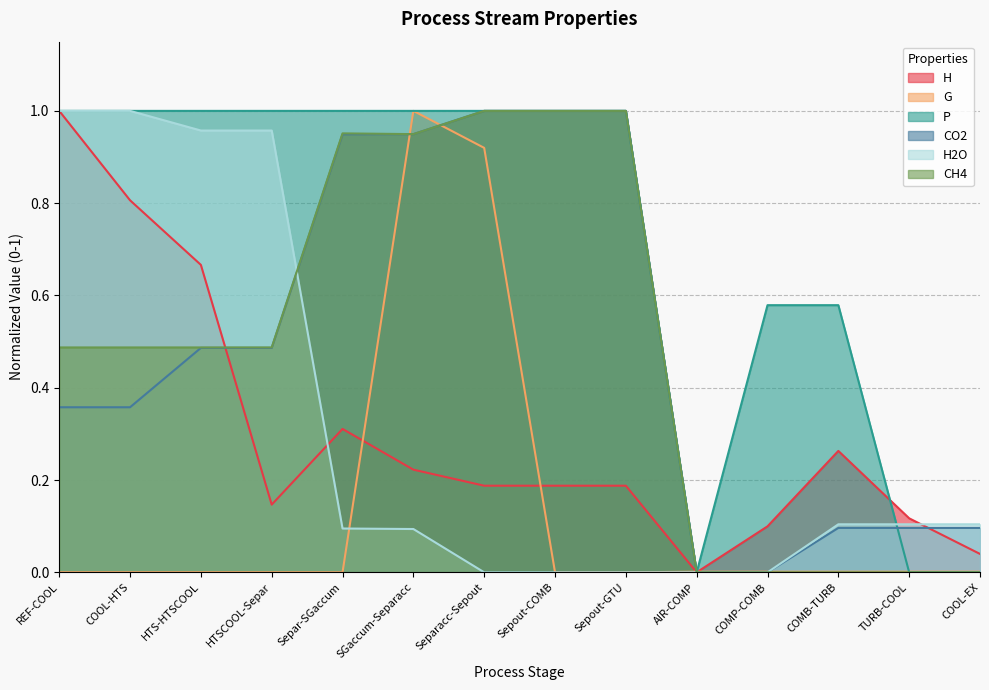

Reading left to right, list all the values displayed in this chart.

H: 1.0	0.8	0.7	0.1	0.3	0.2	0.2	0.2	0.2	0.0	0.1	0.3	0.1	0.0
G: 0.0	0.0	0.0	0.0	0.0	1.0	0.9	0.0	0.0	0.0	0.0	0.0	0.0	0.0
P: 1.0	1.0	1.0	1.0	1.0	1.0	1.0	1.0	1.0	0.0	0.6	0.6	0.0	0.0
CO2: 0.4	0.4	0.5	0.5	0.9	0.9	1.0	1.0	1.0	0.0	0.0	0.1	0.1	0.1
H2O: 1.0	1.0	1.0	1.0	0.1	0.1	0.0	0.0	0.0	0.0	0.0	0.1	0.1	0.1
CH4: 0.5	0.5	0.5	0.5	1.0	0.9	1.0	1.0	1.0	0.0	0.0	0.0	0.0	0.0